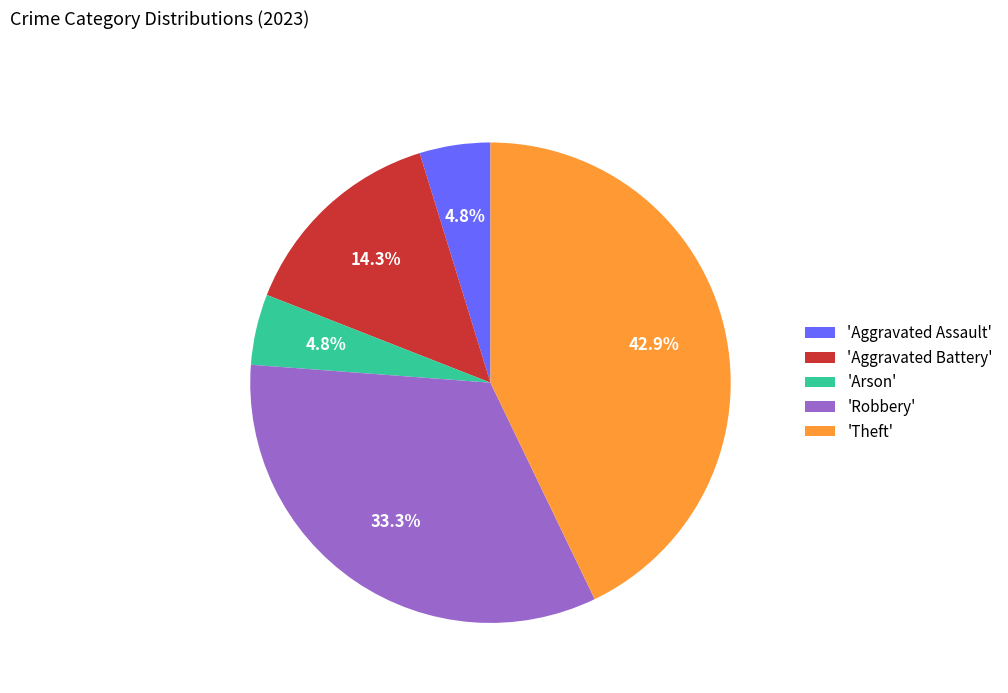

Is there a majority slice in this chart?

No